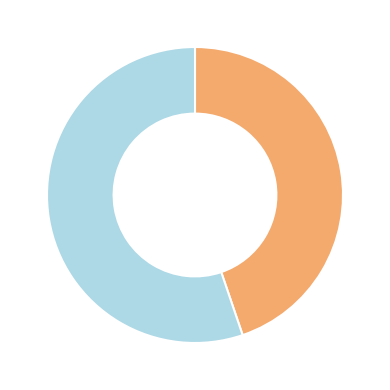

Does any single category account for the majority?

Yes